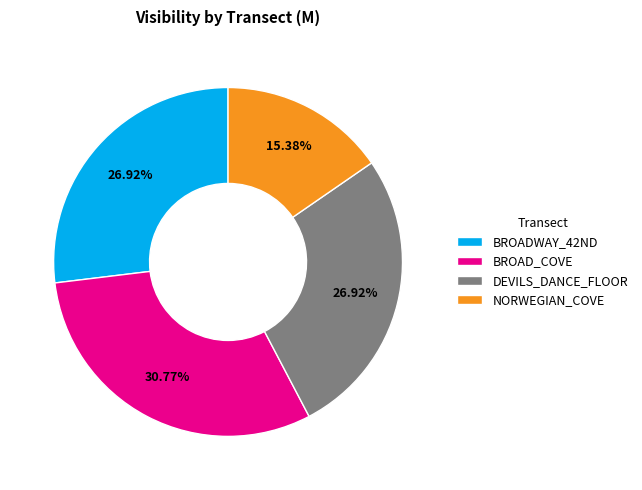

What percentage is the BROAD_COVE slice, to the nearest percent?

31%